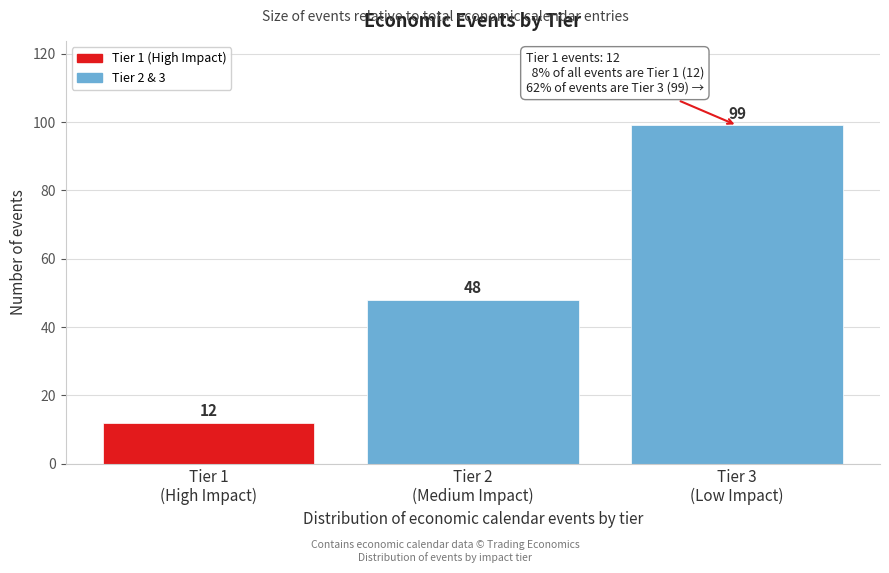

Reading left to right, list all the values displayed in this chart.

12	48	99